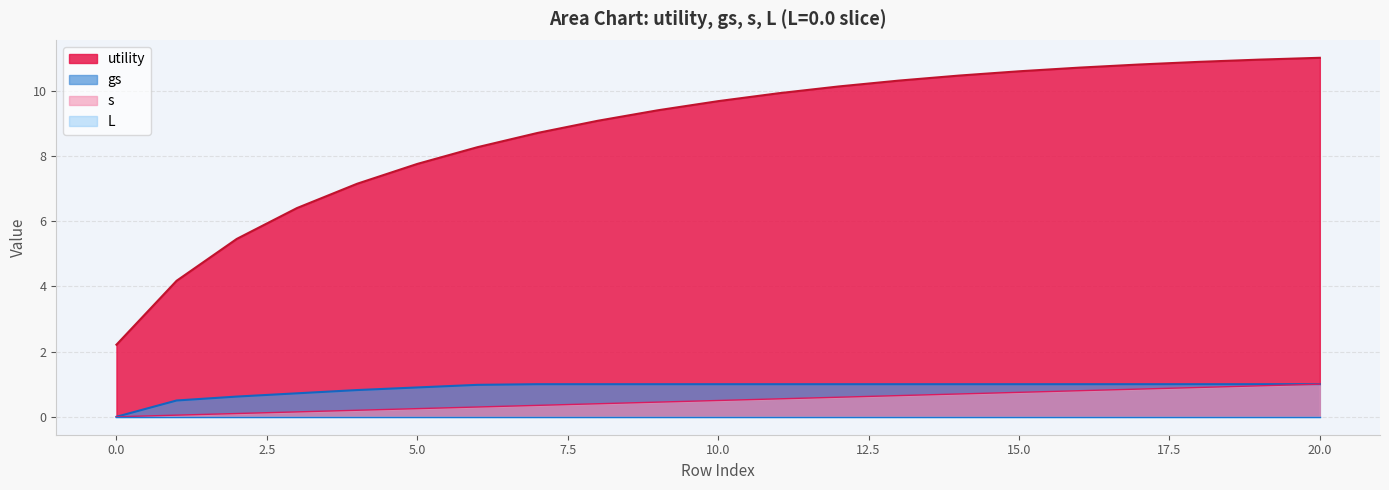

True or false: s and utility cross at least once.

False